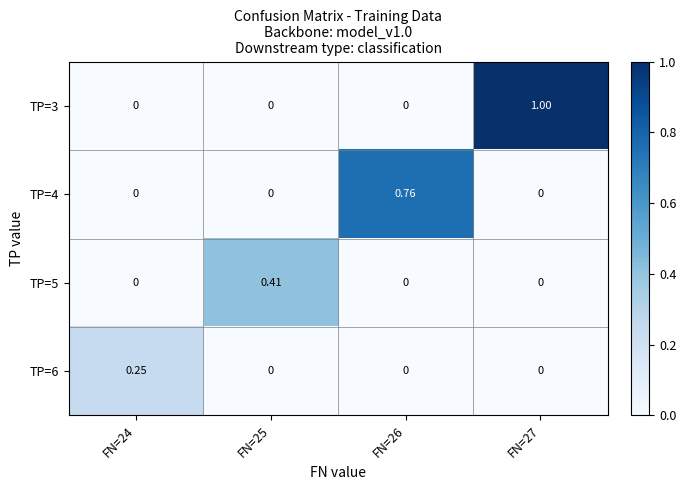

Reading right to left, transcribe all the data shown in this chart.

TP=3: FN=27=1.0	FN=26=0.0	FN=25=0.0	FN=24=0.0
TP=4: FN=27=0.0	FN=26=0.8	FN=25=0.0	FN=24=0.0
TP=5: FN=27=0.0	FN=26=0.0	FN=25=0.4	FN=24=0.0
TP=6: FN=27=0.0	FN=26=0.0	FN=25=0.0	FN=24=0.2